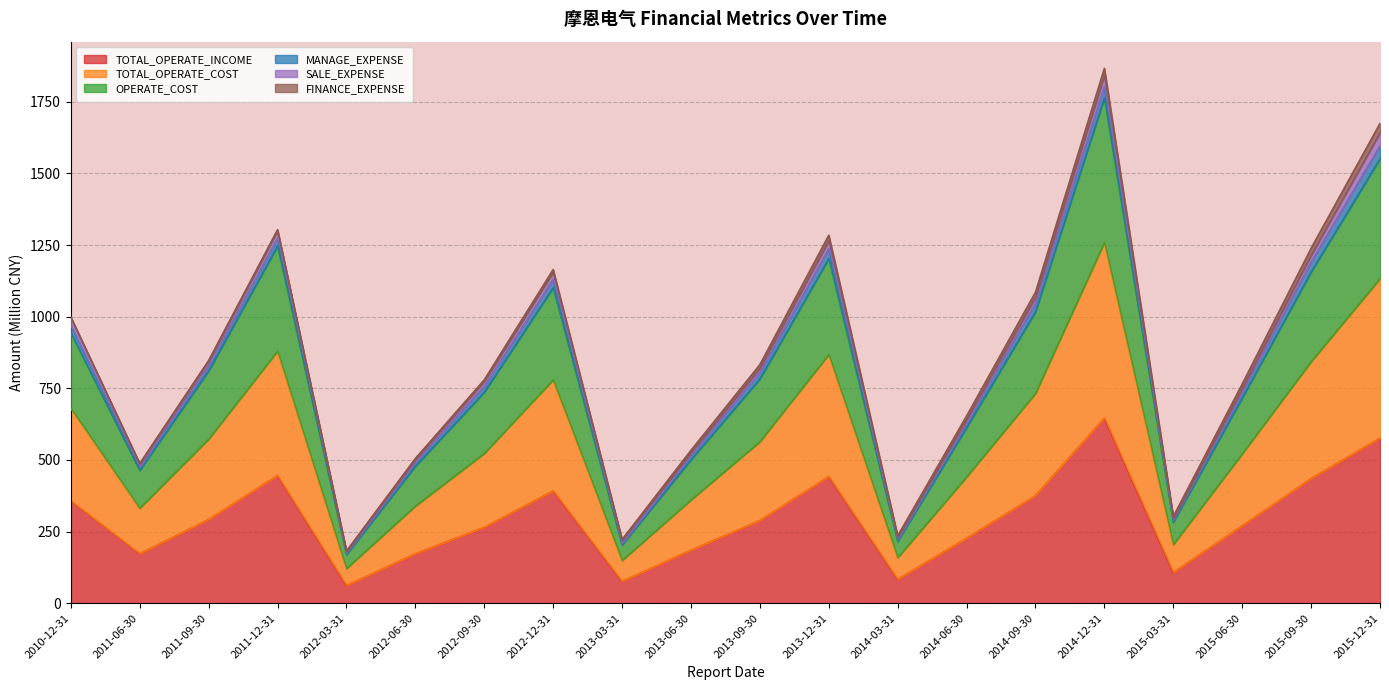

True or false: OPERATE_COST and TOTAL_OPERATE_COST cross at least once.

False